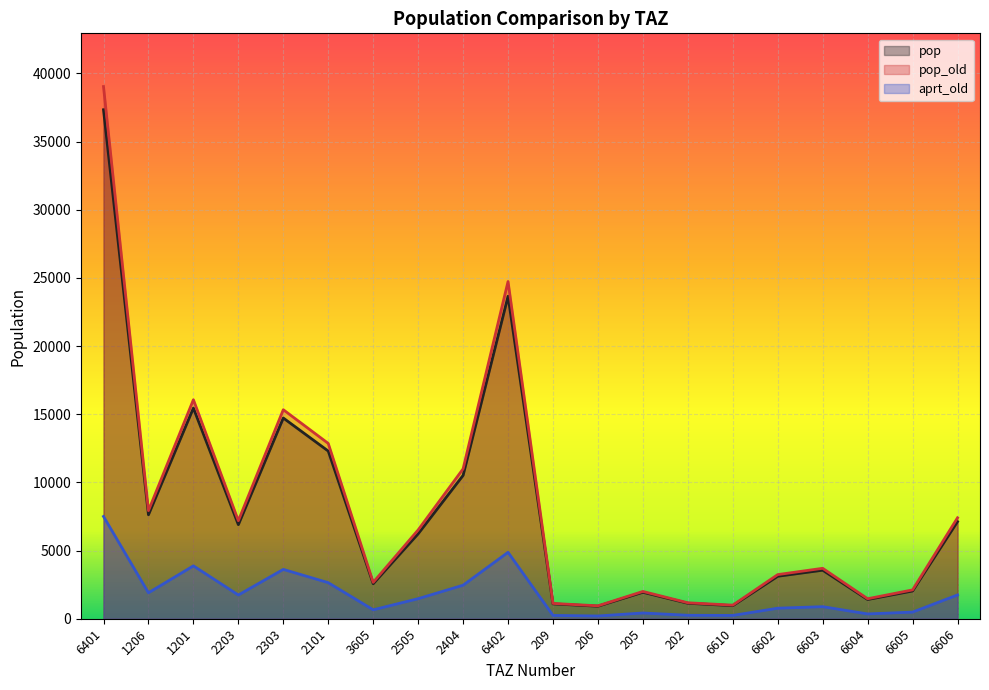

What is the value of the pop point at the 11th from the left?

1089.3